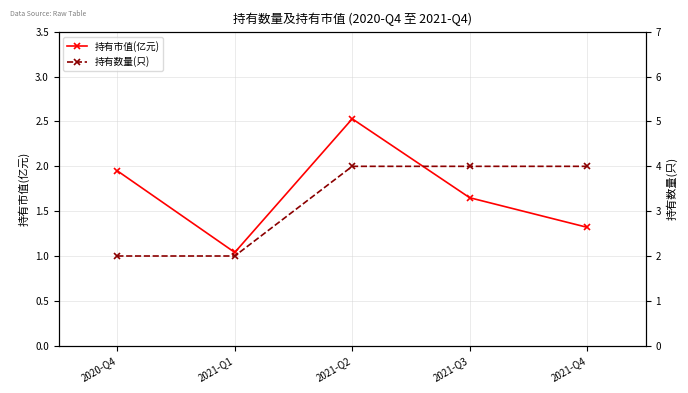

Which series has the widest spread of values?

持有数量(只)